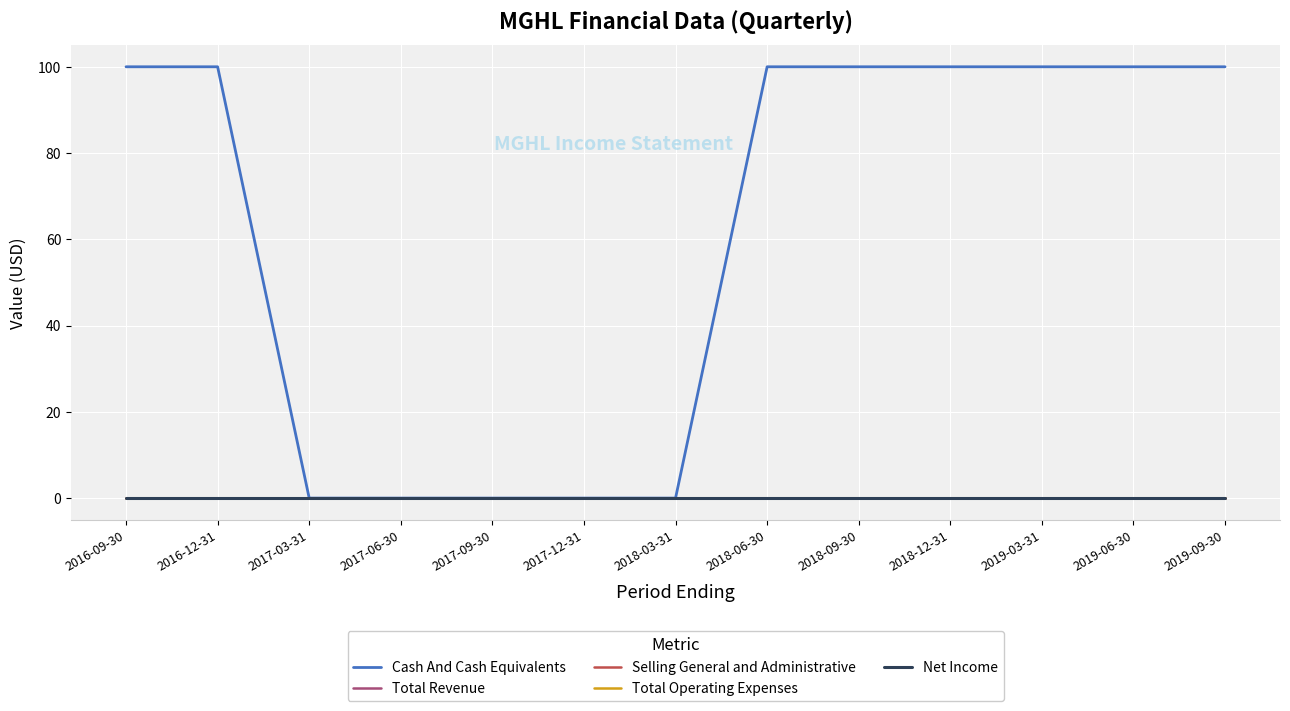

What is the label of the 11th point from the right?

2017-03-31